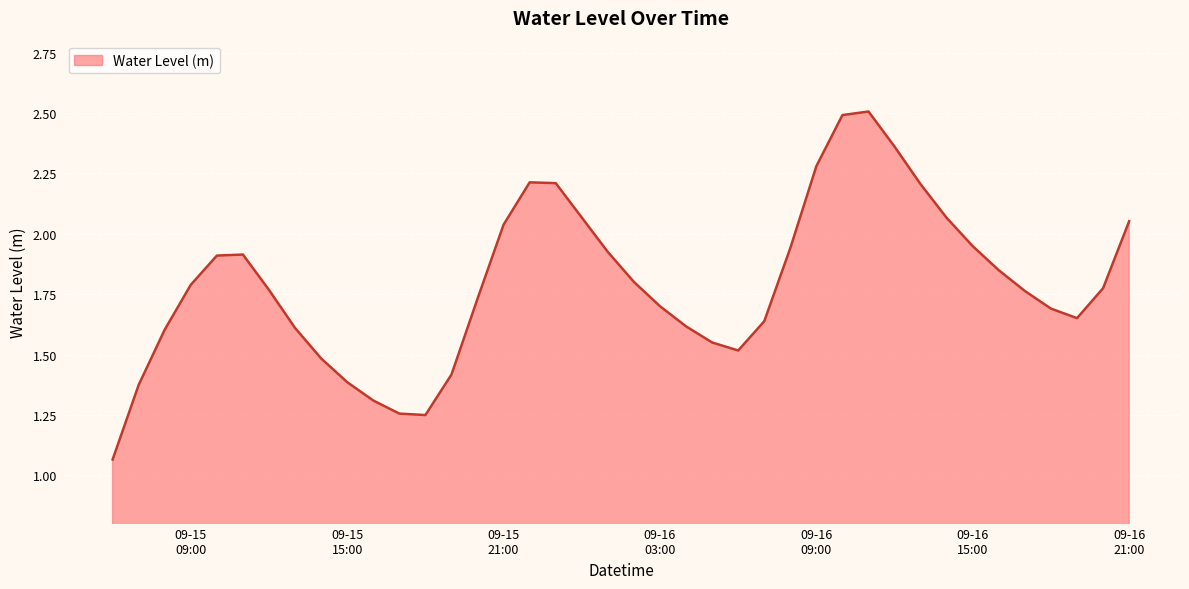

What is the maximum value shown in the chart?

2.5